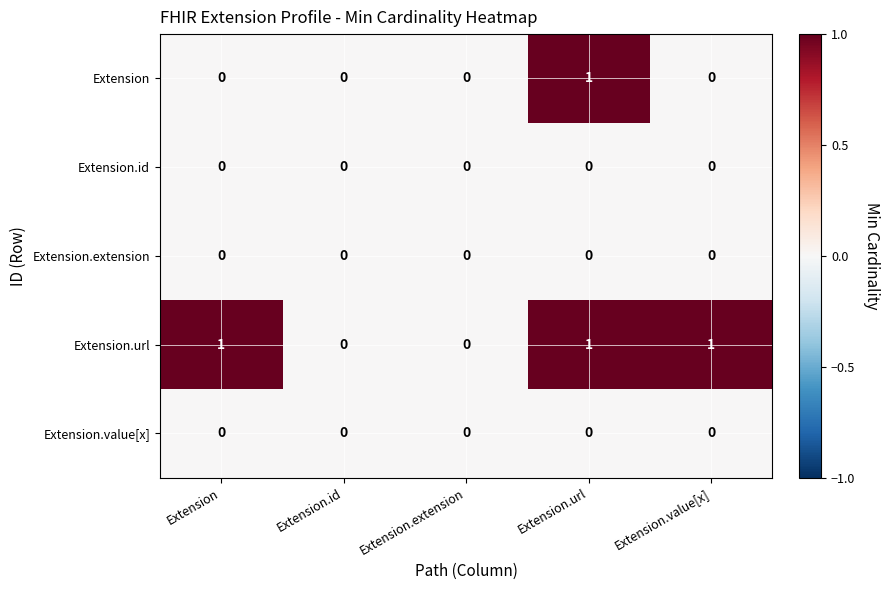

Reading left to right, extract all data points from this chart.

Extension: 0	0	0	1	0
Extension.id: 0	0	0	0	0
Extension.extension: 0	0	0	0	0
Extension.url: 1	0	0	1	1
Extension.value[x]: 0	0	0	0	0